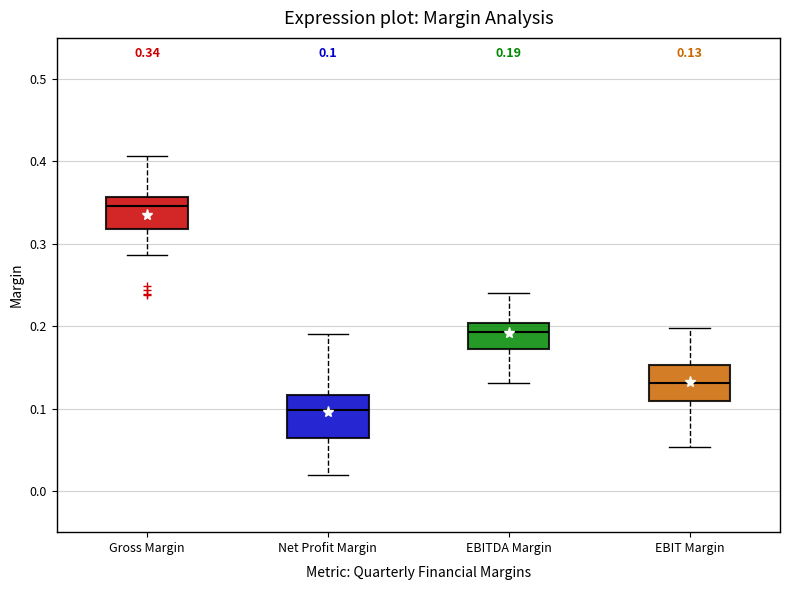

Which box has the lowest median line?

Net Profit Margin